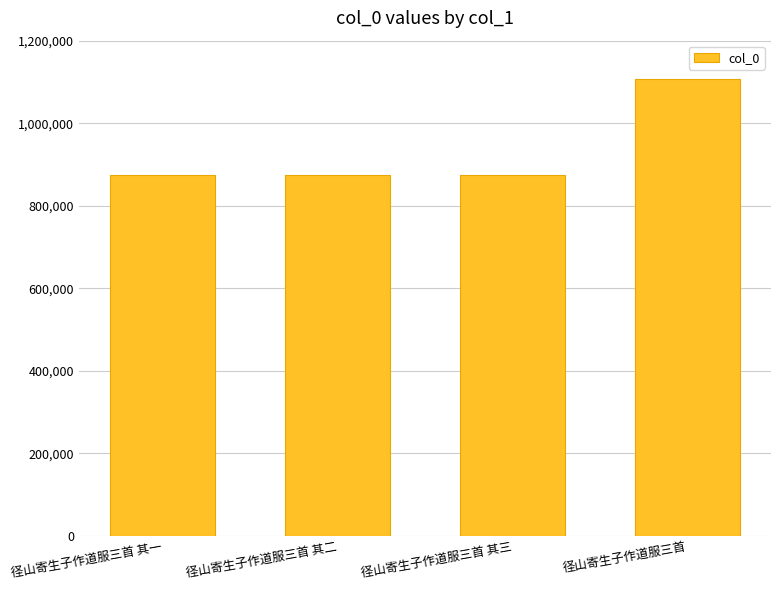

What is the sum of all values?

3729426